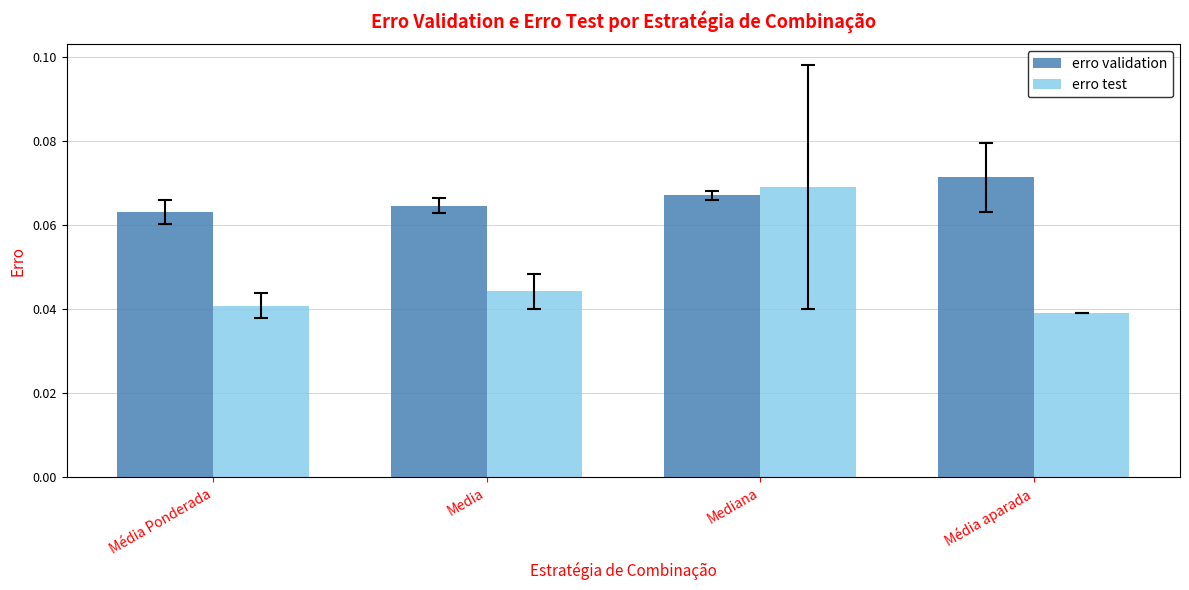

How many erro test values are between 0 and 1?

4